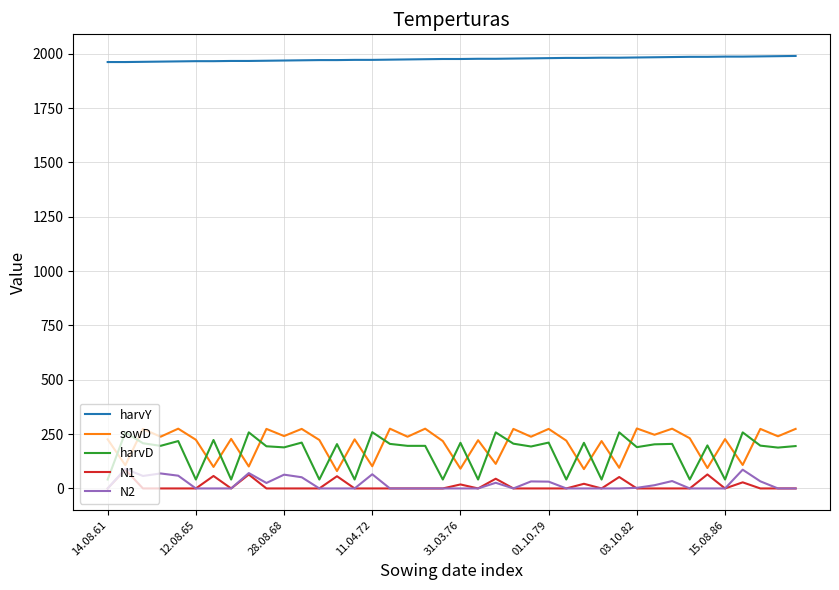

Which series has the largest total across all categories?

harvY